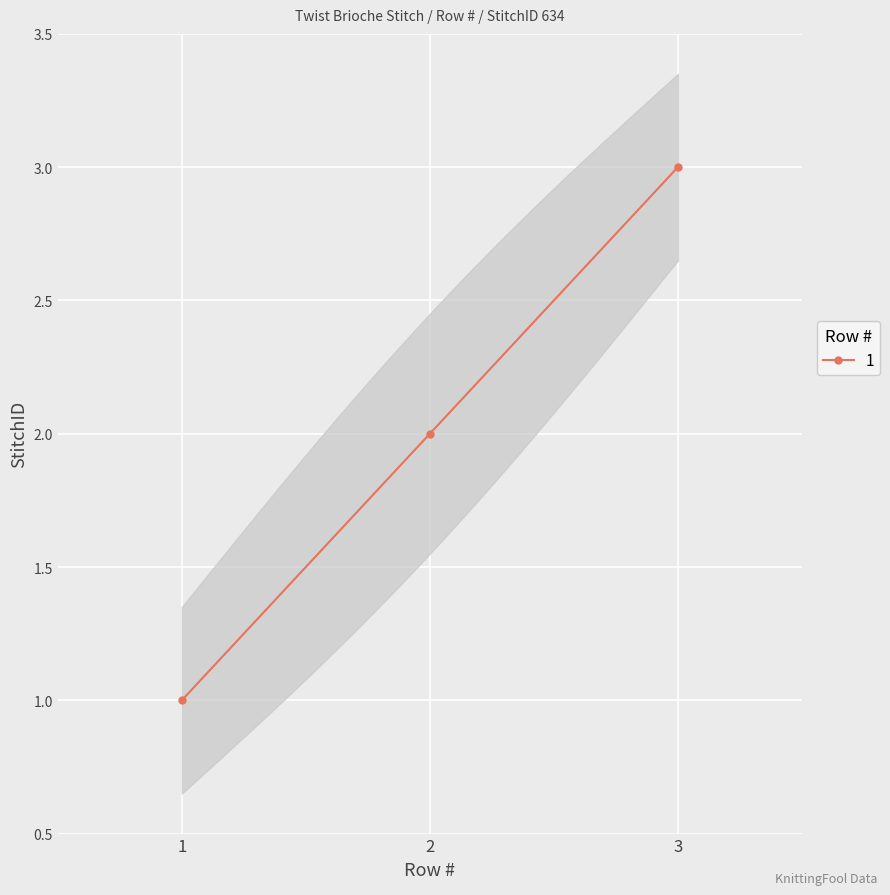

How many values are between 1 and 3?

3